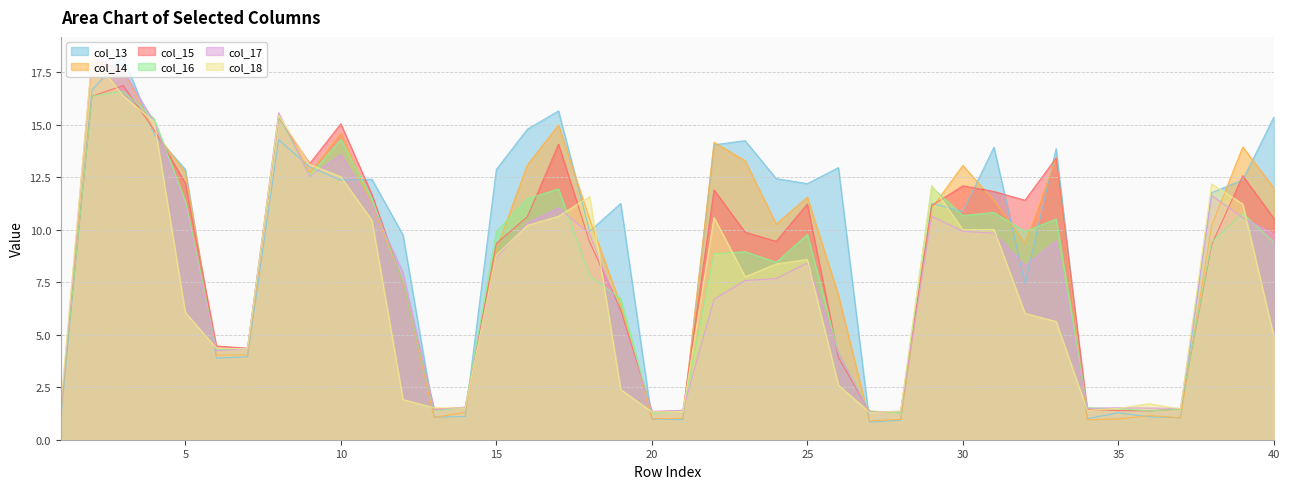

True or false: col_14 and col_16 intersect in this chart.

True